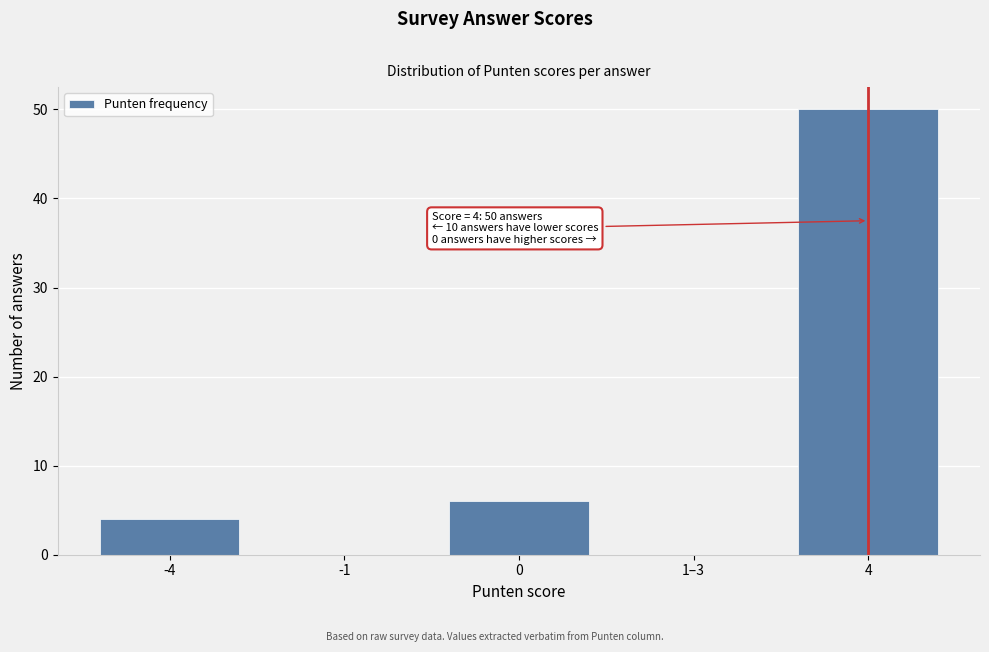

Reading left to right, what are all the values shown in this chart?

-4=4	-1=0	0=6	1–3=0	4=50